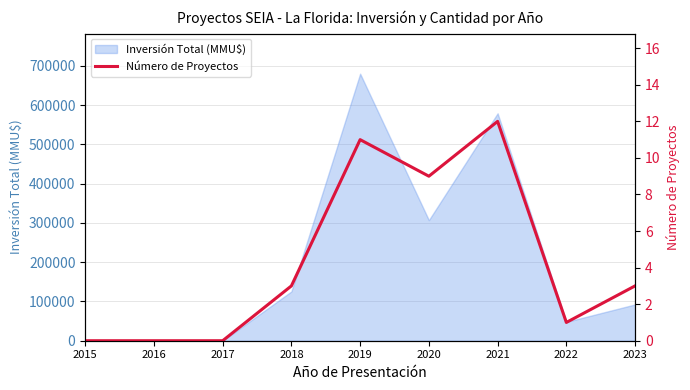

Is it true that the value at 2016 is 0?

True